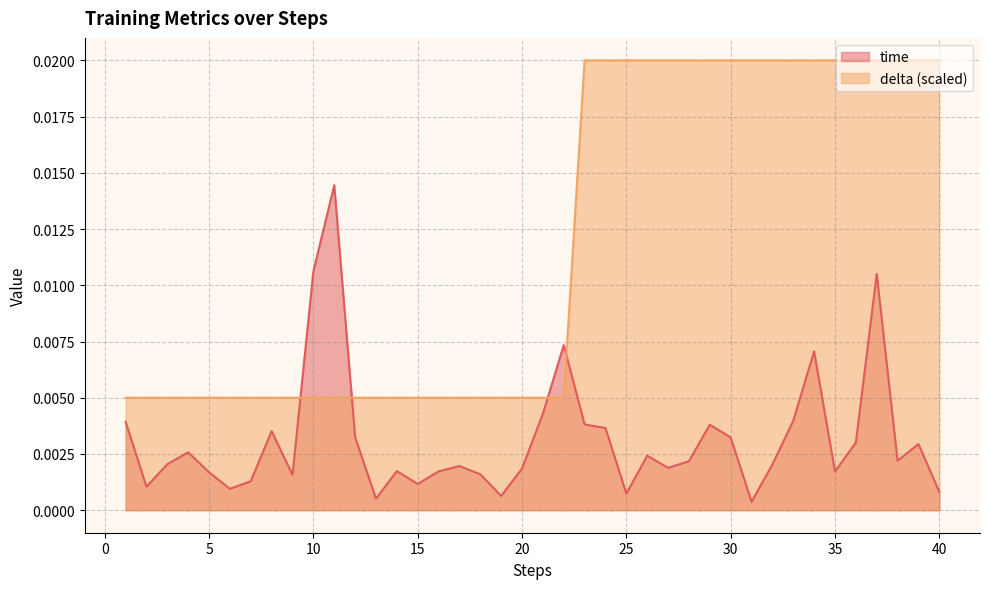

The time series shows 0.0 at 9. True or false?

True